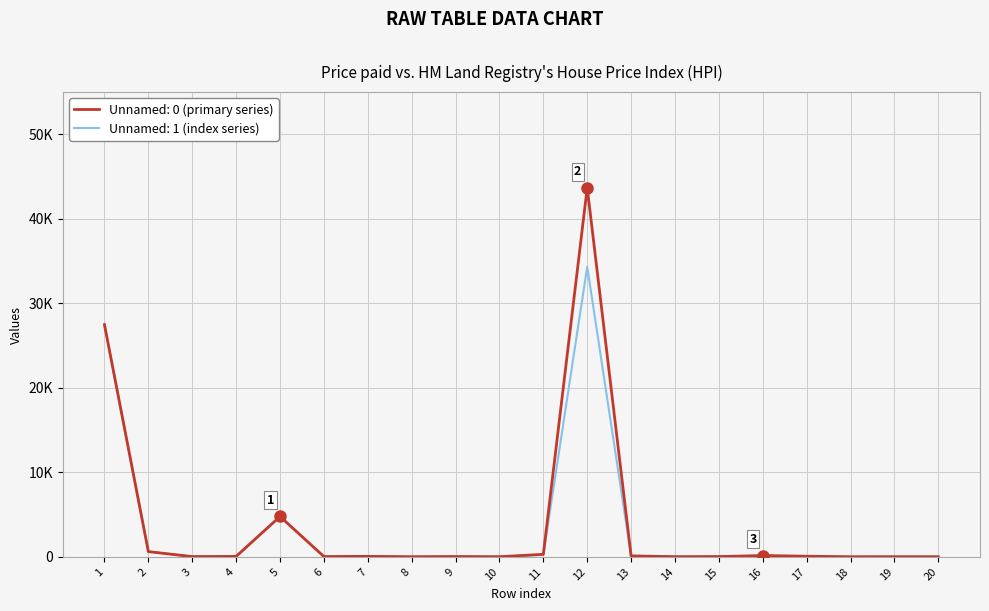

Reading right to left, transcribe all the data shown in this chart.

Unnamed: 0: 19	21	17	79	158	38	26	122	43691	304	23	41	21	64	42	4782	60	35	627	27487
Unnamed: 1: 18	20	14	73	138	33	19	97	34327	252	17	36	17	60	38	4782	52	28	623	27440